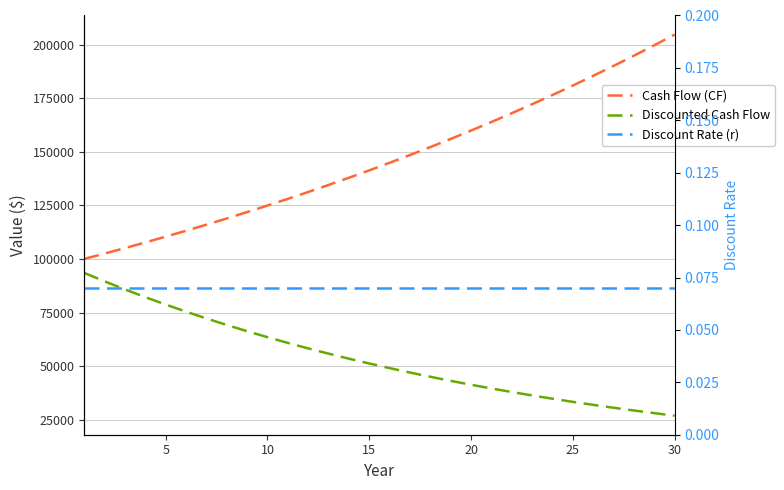

What is the difference between the maximum and minimum values in the Discounted Cash Flow series?

66574.9